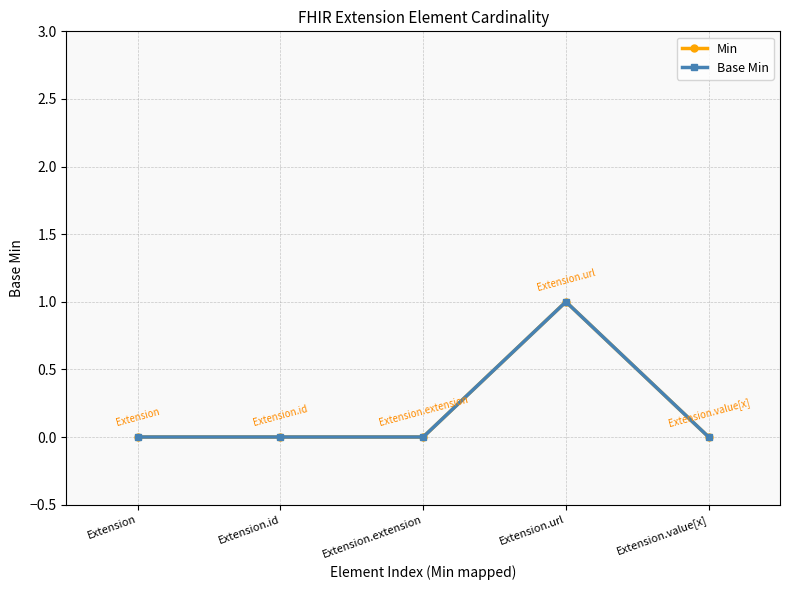

Reading left to right, what are all the values shown in this chart?

Min: 0	0	0	1	0
Base Min: 0	0	0	1	0